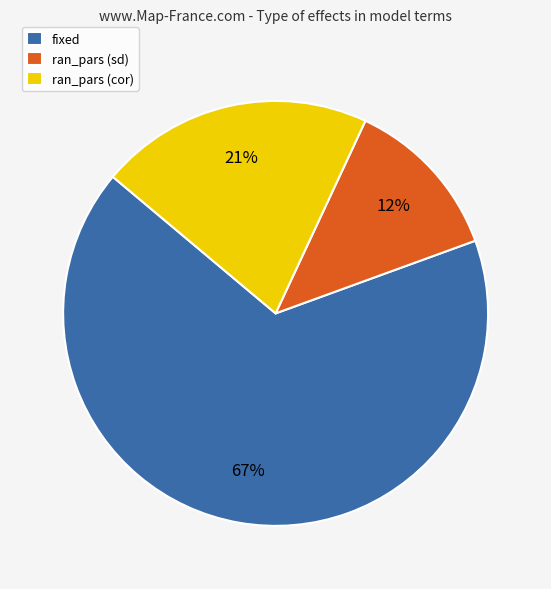

Is there any slice that represents more than half of the pie?

Yes